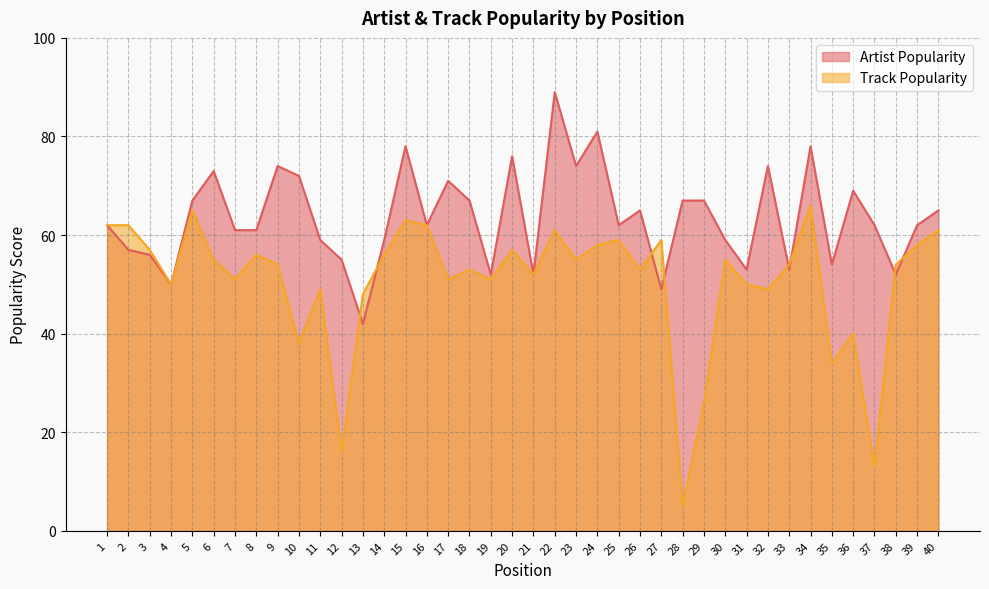

What is the value of the Artist Popularity point at the 16th from the left?

62